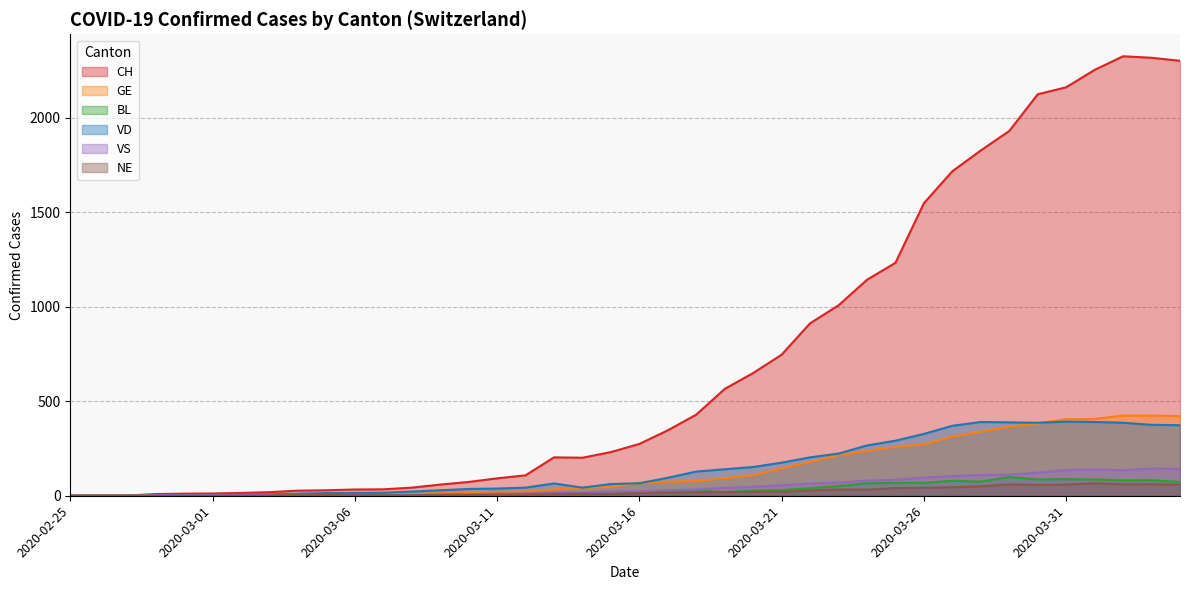

What is the difference between the maximum and minimum values in the CH series?

2324